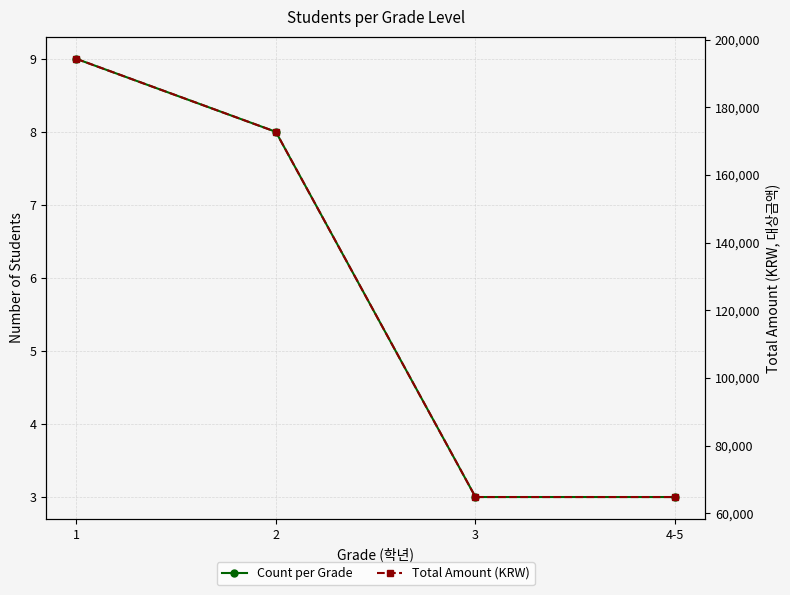

What is the label of the 3rd point from the right?

2